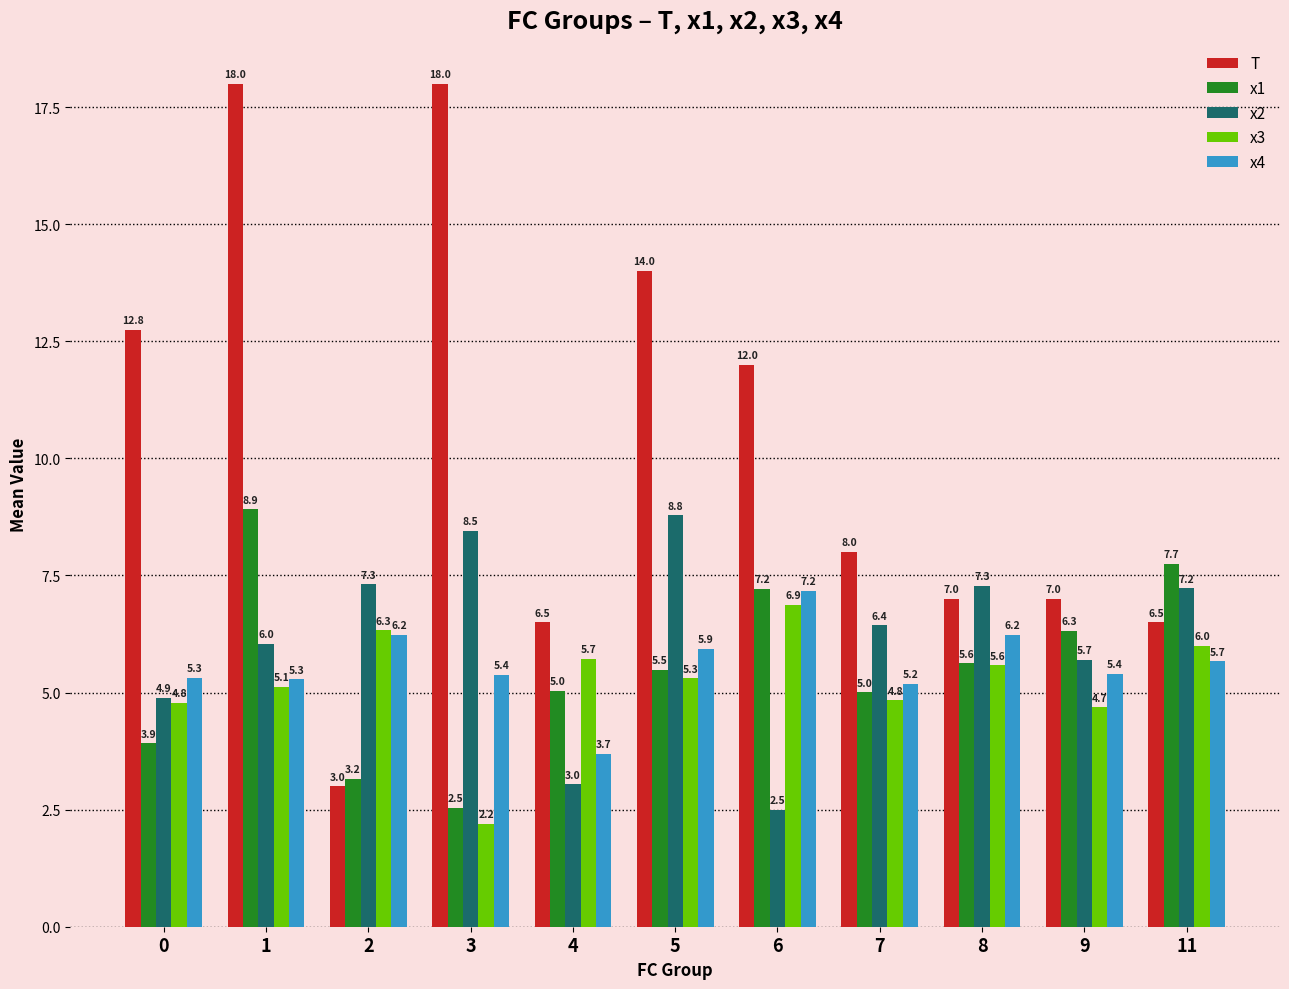

True or false: x2 has a value of 10.2 at 9.

False